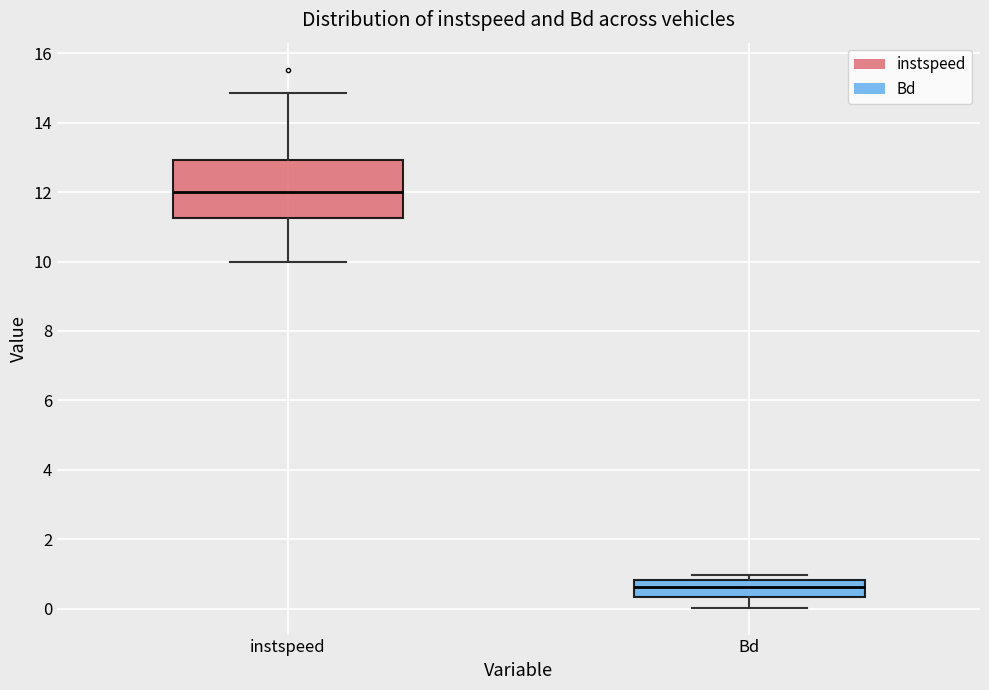

Reading left to right, read every box against the y-axis: the position of its median line, the range the box covers, and the ends of its whiskers. The values are not printed on the chart, so give them approximately, as read against the axis.

instspeed: median 12.0, box 11.2 to 13.0, whiskers 10.0 to 14.8
Bd: median 0.6, box 0.4 to 0.8, whiskers 0.0 to 1.0